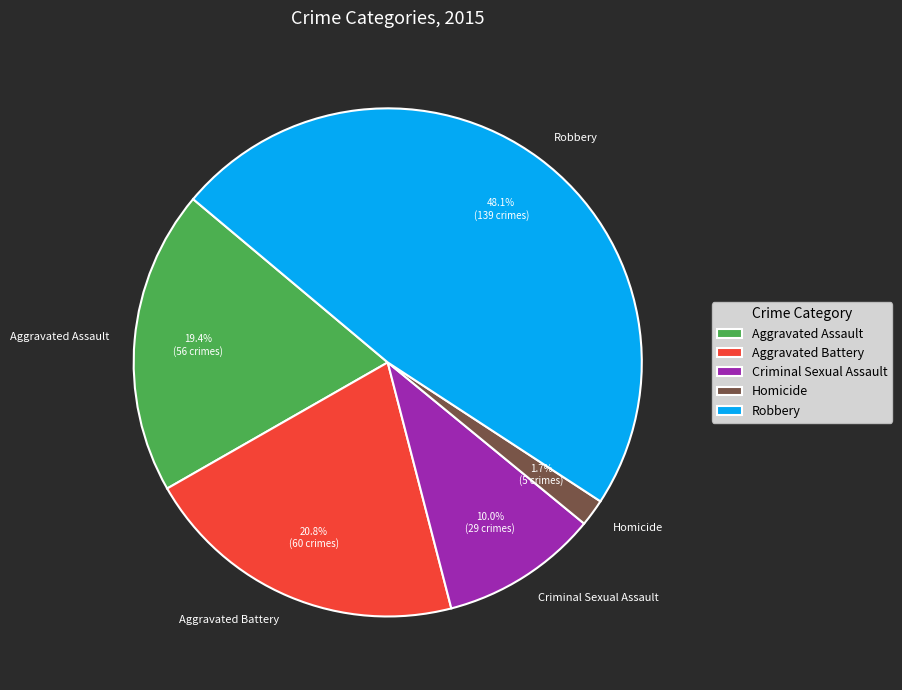

What is the largest slice in the pie chart?

Robbery